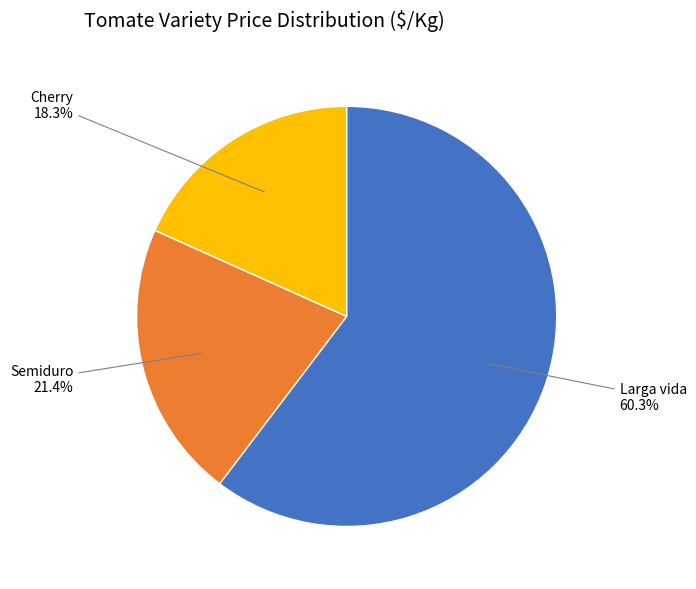

Is there any slice that represents more than half of the pie?

Yes